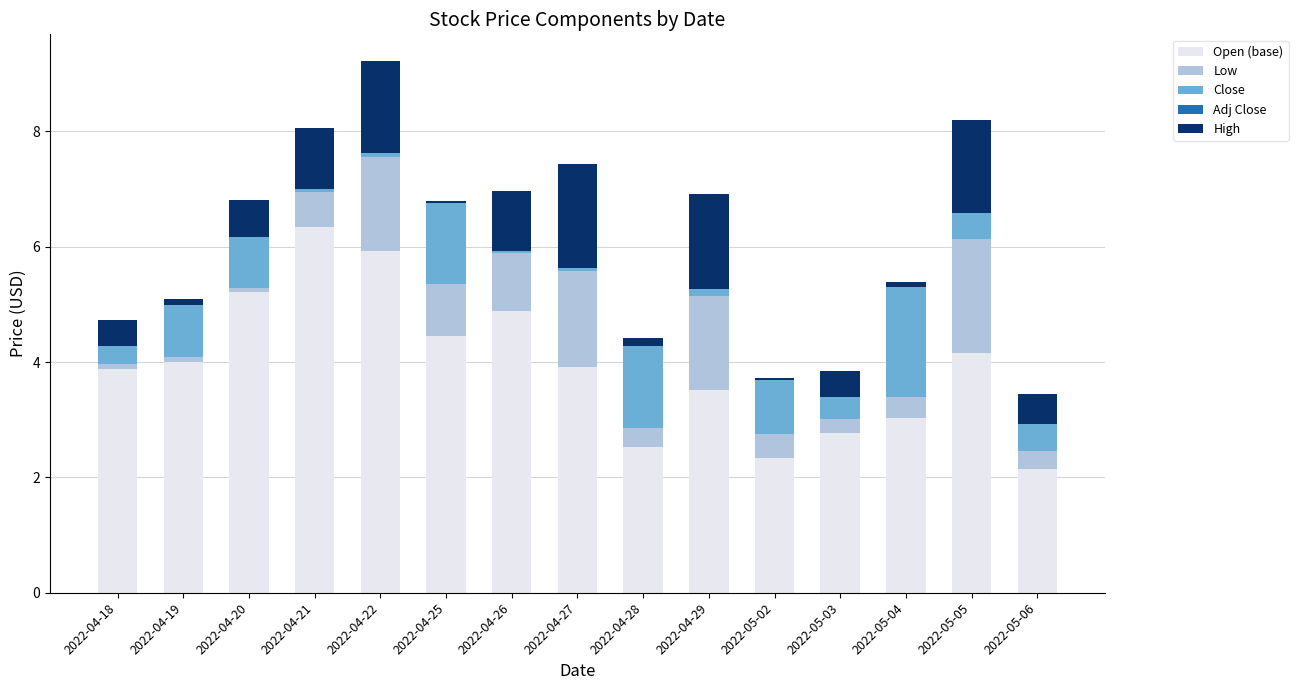

Is it true that Open (base) equals 5.9 at 2022-04-22?

True